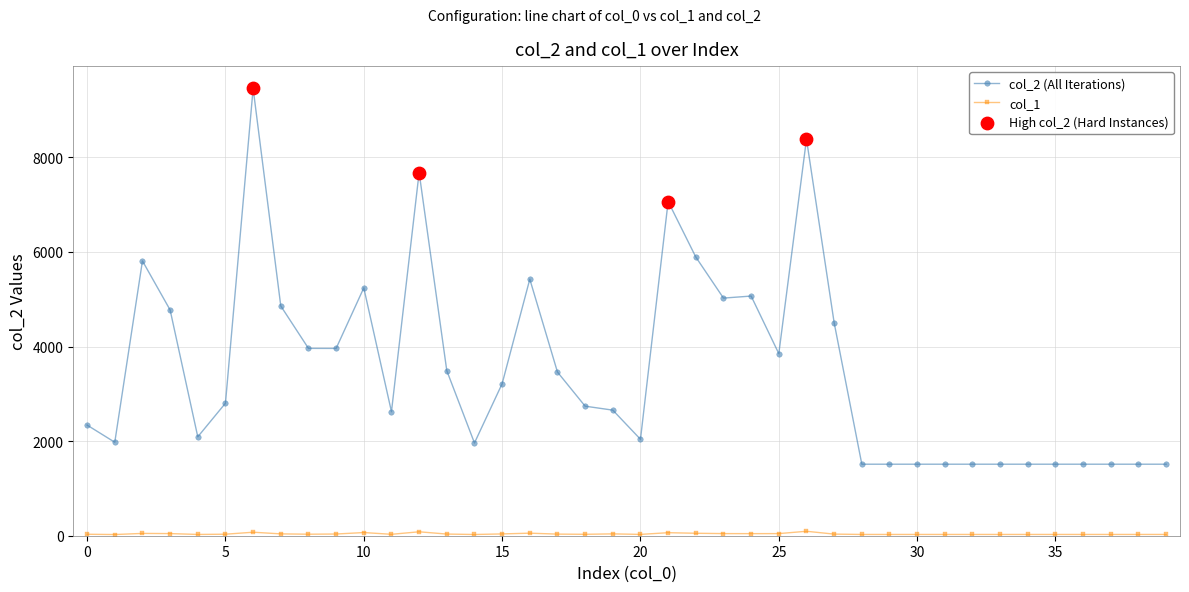

Which series has the largest total across all categories?

col_2 (All Iterations)